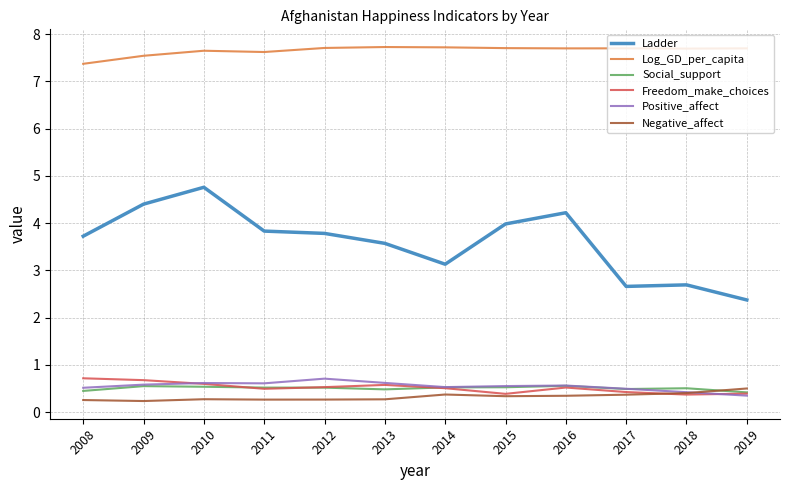

The Freedom_make_choices series shows 0.7 at 2019. True or false?

False